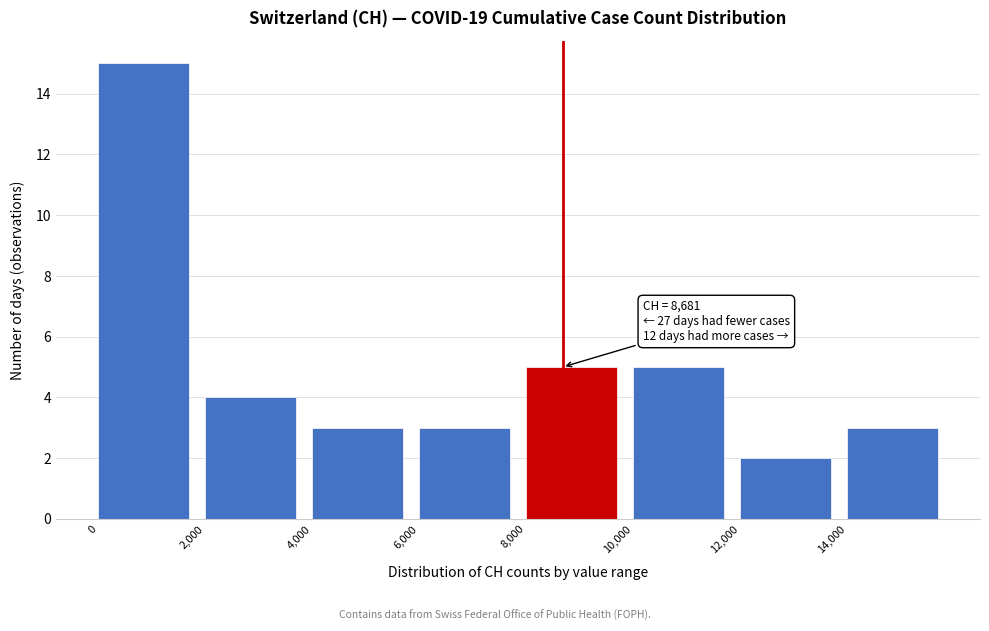

Which range on the x-axis has the tallest bar?

0 to 2000